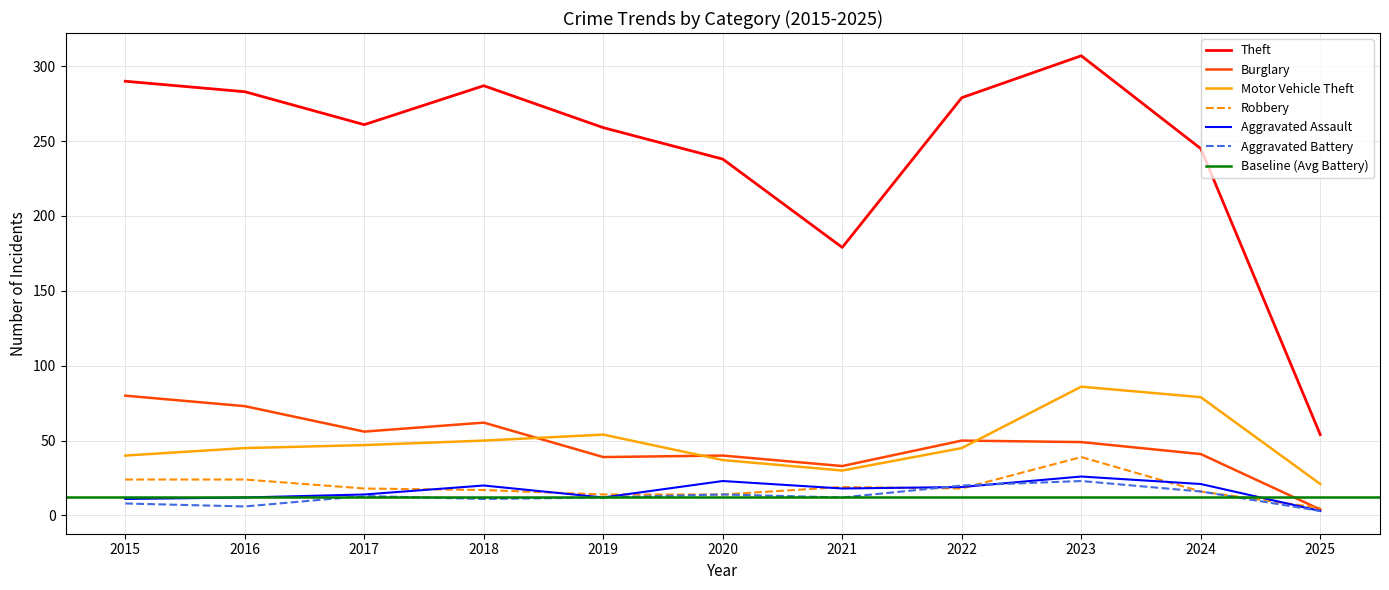

Reading left to right, what are all the values shown in this chart?

Theft: 2015=290	2016=283	2017=261	2018=287	2019=259	2020=238	2021=179	2022=279	2023=307	2024=245	2025=54
Burglary: 2015=80	2016=73	2017=56	2018=62	2019=39	2020=40	2021=33	2022=50	2023=49	2024=41	2025=4
Motor Vehicle Theft: 2015=40	2016=45	2017=47	2018=50	2019=54	2020=37	2021=30	2022=45	2023=86	2024=79	2025=21
Robbery: 2015=24	2016=24	2017=18	2018=17	2019=14	2020=14	2021=19	2022=18	2023=39	2024=16	2025=5
Aggravated Assault: 2015=11	2016=12	2017=14	2018=20	2019=12	2020=23	2021=18	2022=19	2023=26	2024=21	2025=3
Aggravated Battery: 2015=8	2016=6	2017=13	2018=11	2019=12	2020=14	2021=12	2022=20	2023=23	2024=16	2025=3